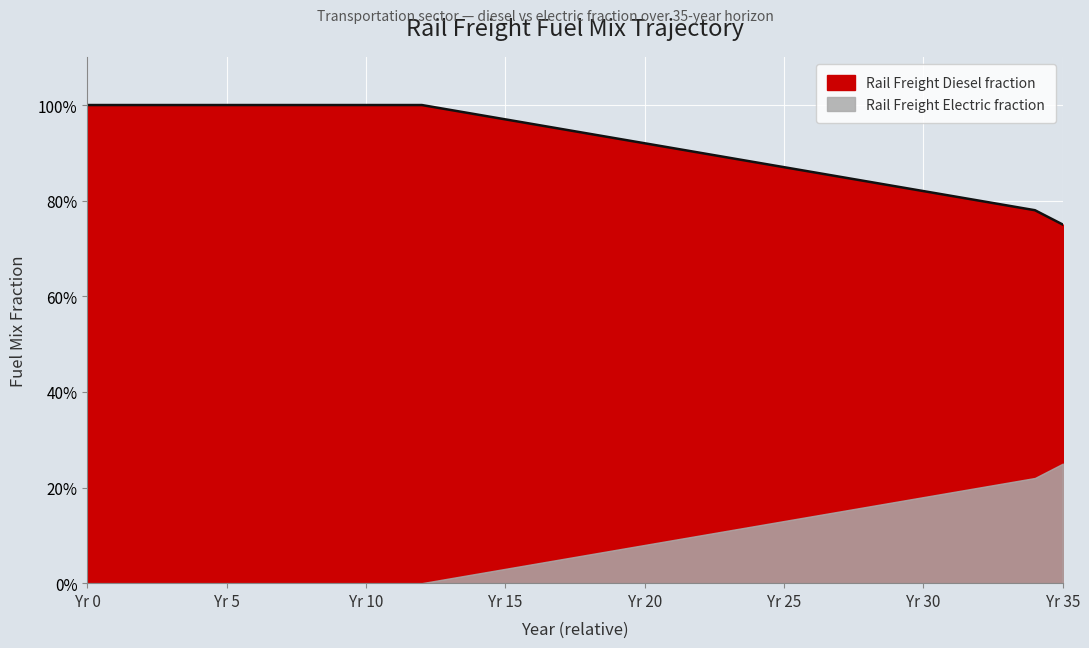

List the labels in order of value, largest first.

0, 1, 2, 3, 4, 5, 6, 7, 8, 9, 10, 11, 12, 13, 14, 15, 16, 17, 18, 19, 20, 21, 22, 23, 24, 25, 26, 27, 28, 29, 30, 31, 32, 33, 34, 35